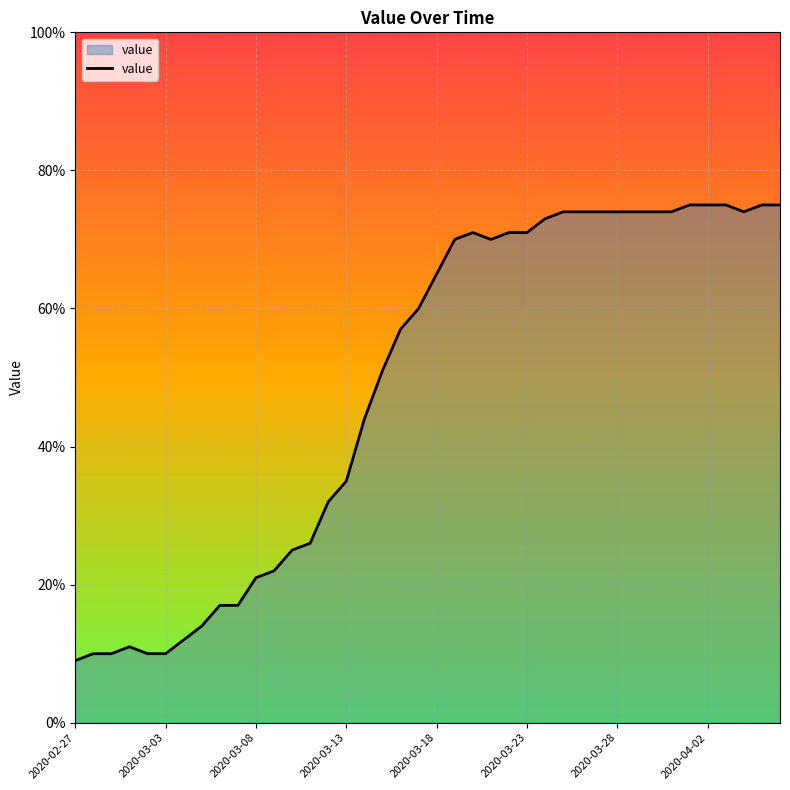

What is the difference between the maximum and minimum values?

66